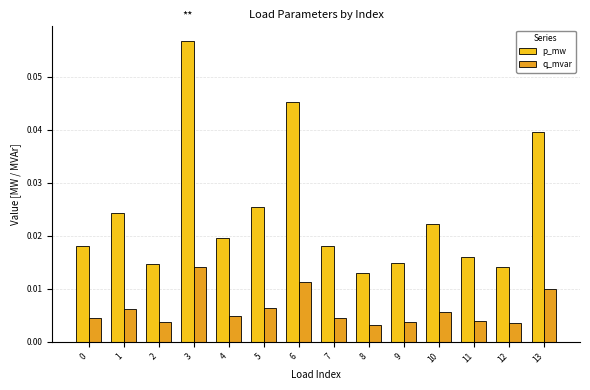

List the series in order of their overall mean, lowest first.

q_mvar, p_mw